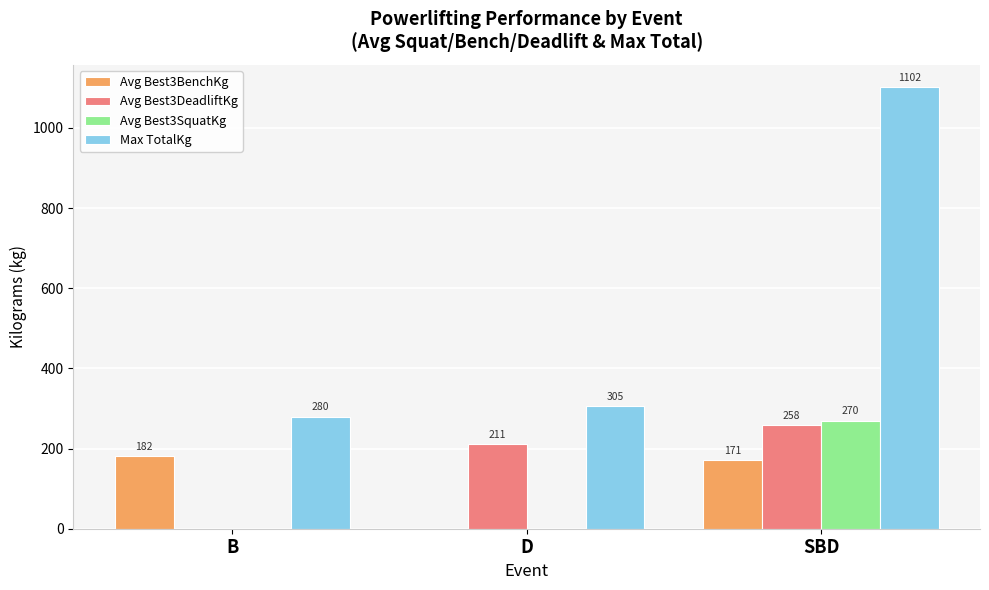

At which label is Max TotalKg closest to 691?

D